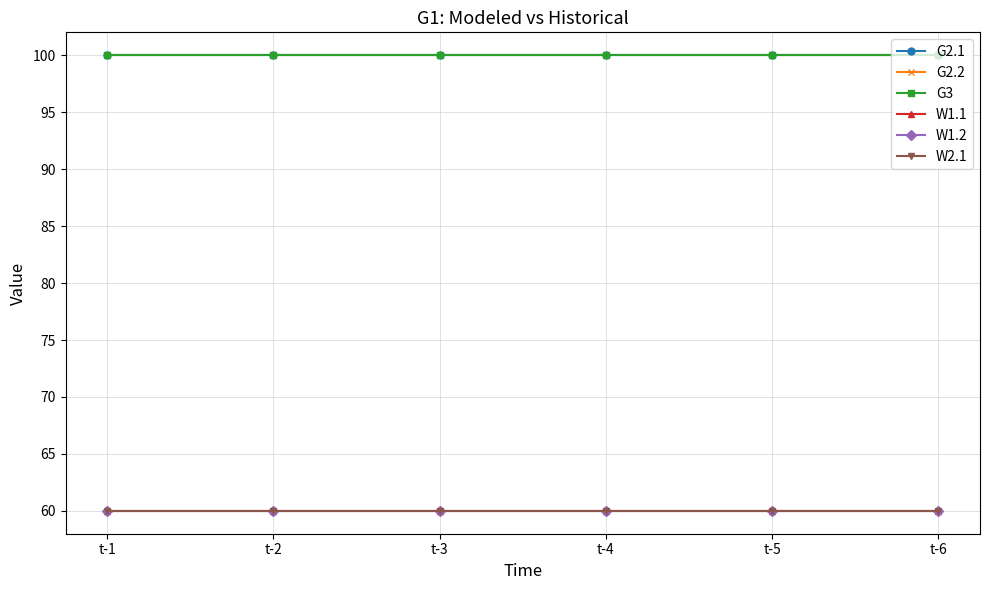

What is the minimum value shown in the chart?

60